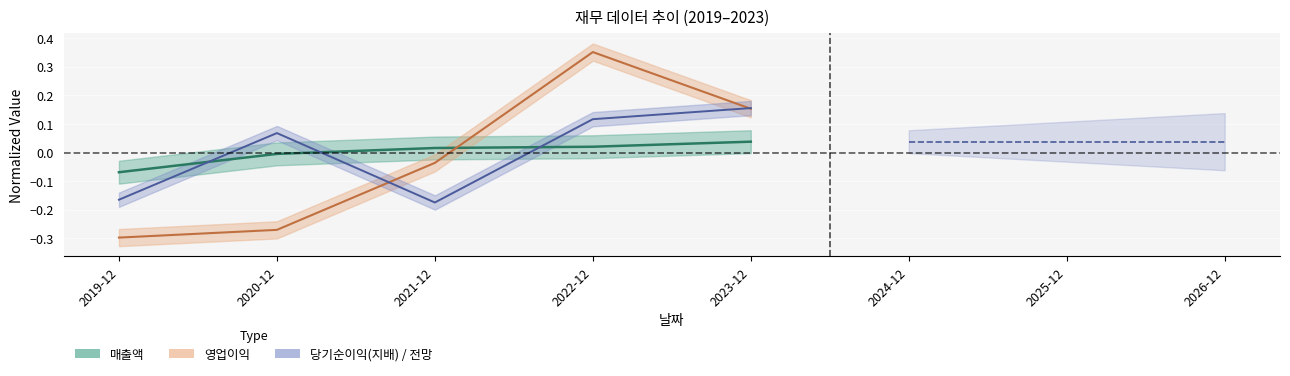

Reading left to right, what are all the values shown in this chart?

매출액: 2019-12=-0.1	2020-12=-0.0	2021-12=0.0	2022-12=0.0	2023-12=0.0
영업이익: 2019-12=-0.3	2020-12=-0.3	2021-12=-0.0	2022-12=0.4	2023-12=0.2
당기순이익(지배): 2019-12=-0.2	2020-12=0.1	2021-12=-0.2	2022-12=0.1	2023-12=0.2